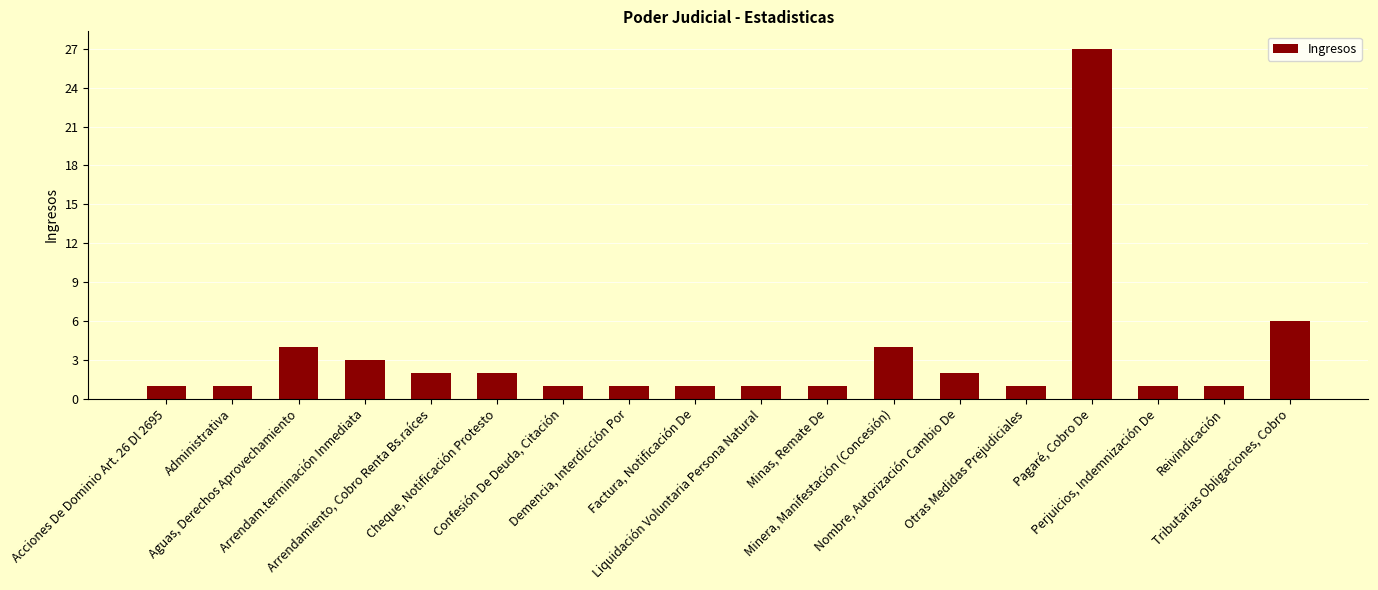

How many bars are there in total?

18